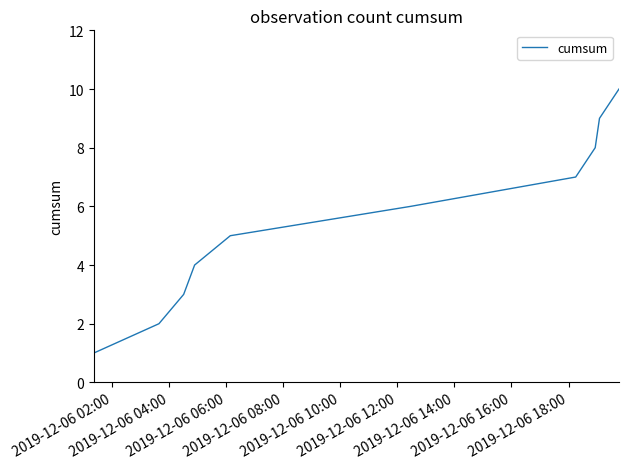

What is the difference between the maximum and minimum values?

9